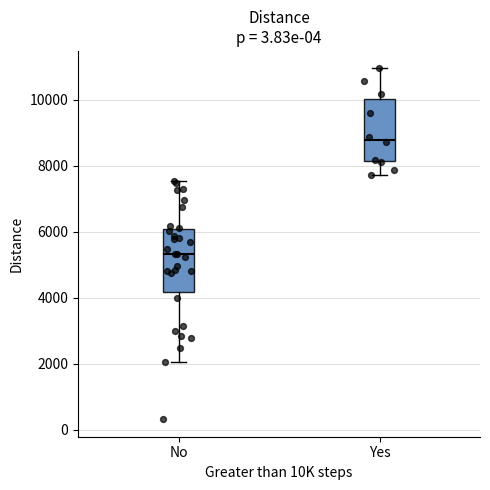

Reading left to right, read every box against the y-axis: the position of its median line, the range the box covers, and the ends of its whiskers. The values are not printed on the chart, so give them approximately, as read against the axis.

No: median 5400, box 4200 to 6000, whiskers 2000 to 7600
Yes: median 8800, box 8200 to 10000, whiskers 7800 to 11000